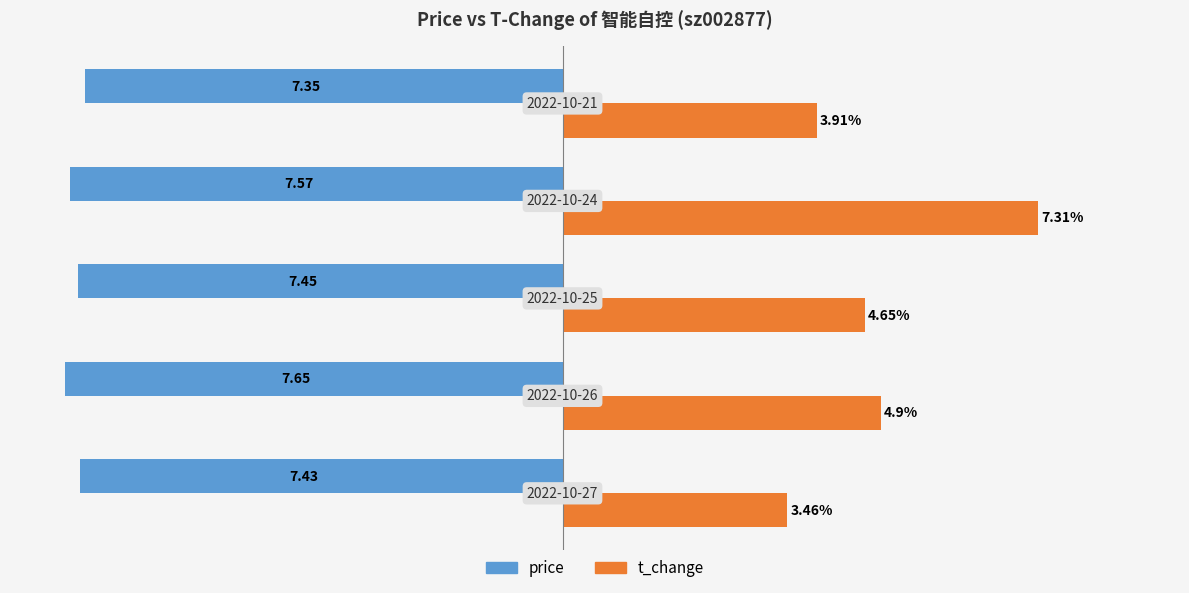

Which series has the widest spread of values?

t_change